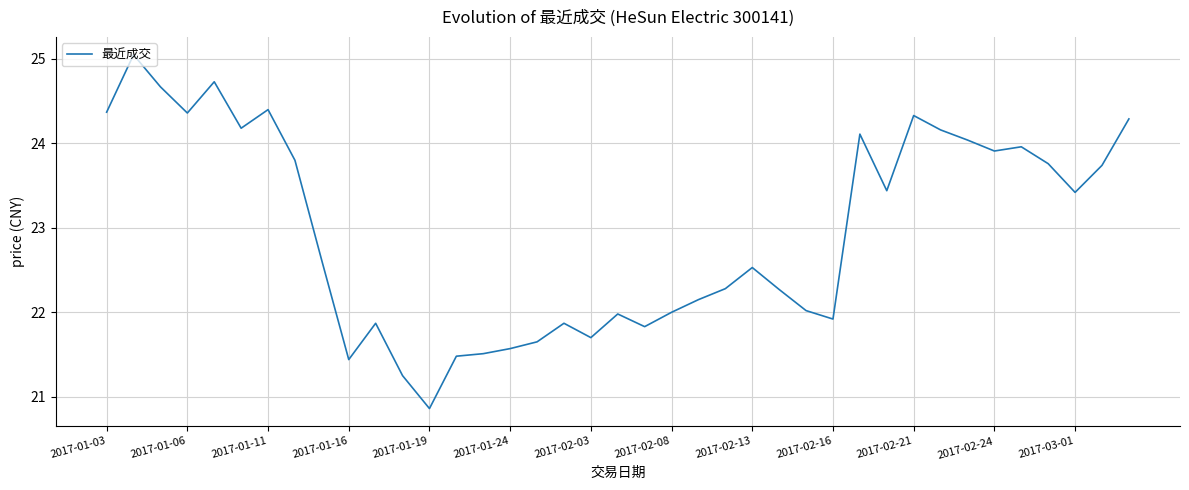

What is the minimum value shown in the chart?

20.9